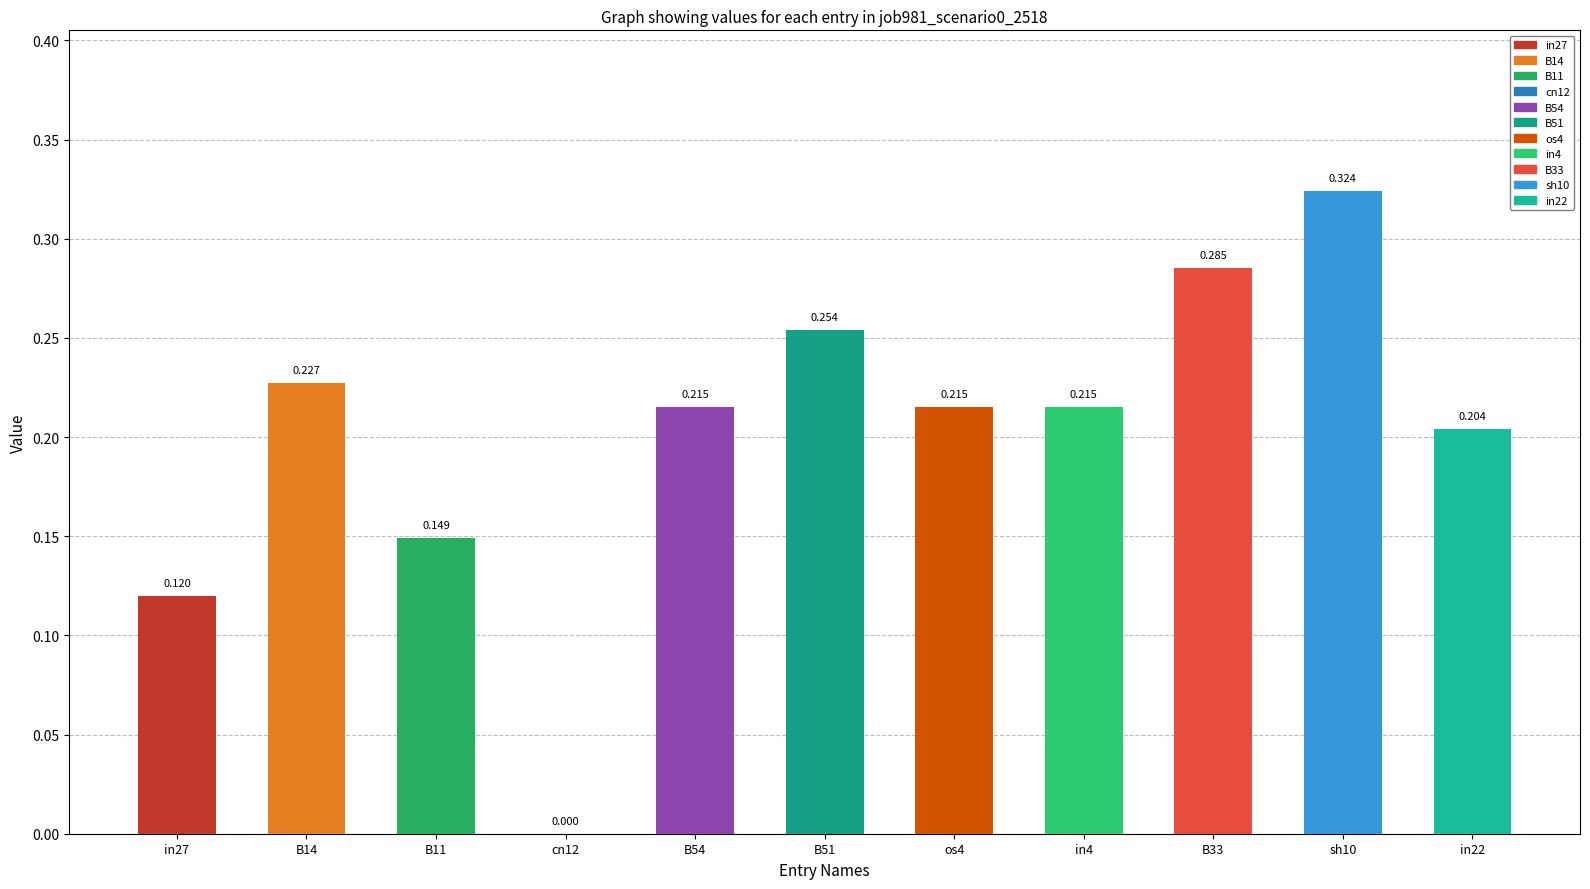

Are the bars grouped side by side (vs. stacked)?

No